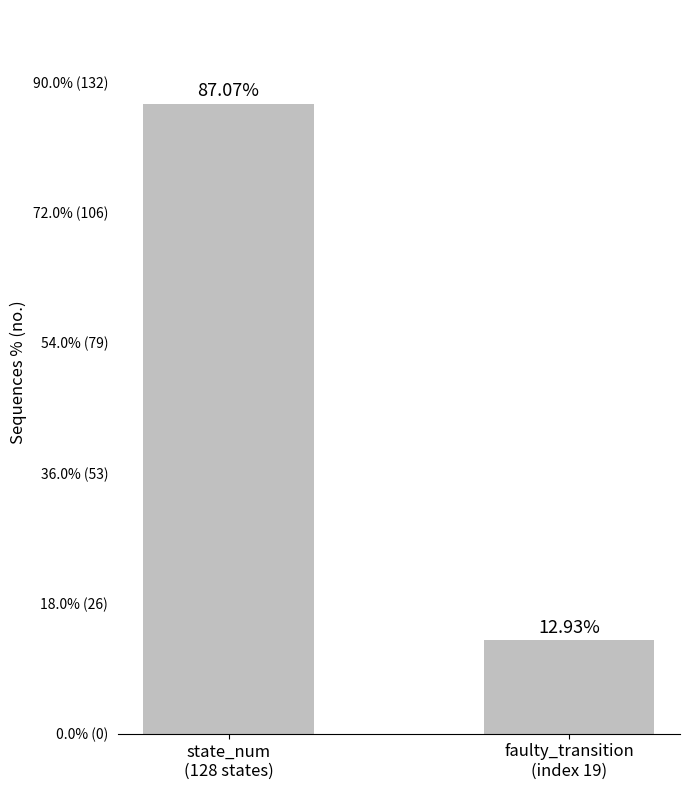

What is the sum of all values?

100.0